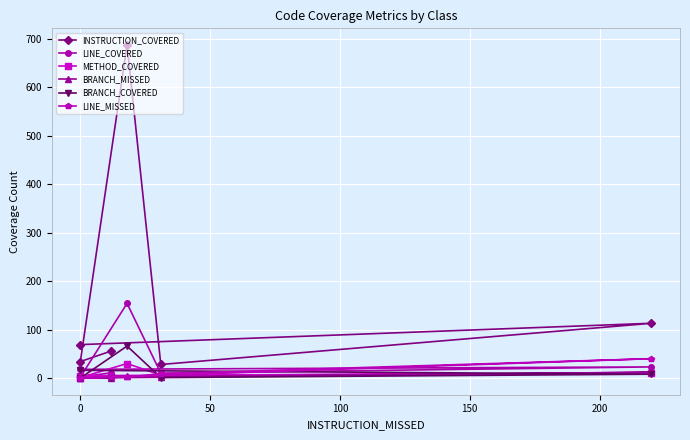

What is the average value of the LINE_MISSED series?

9